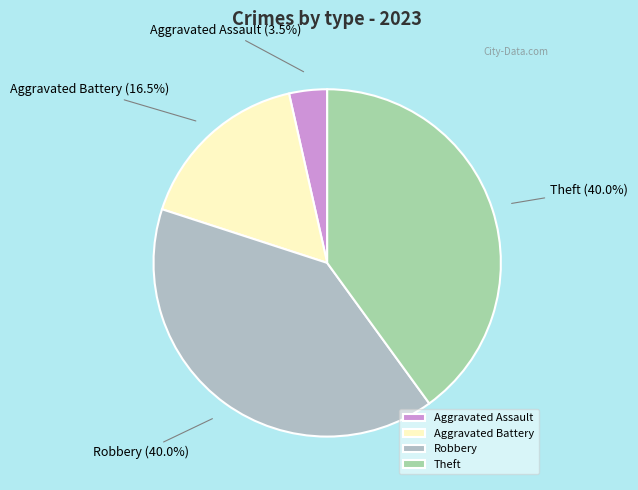

Which slice is the smallest?

Aggravated Assault